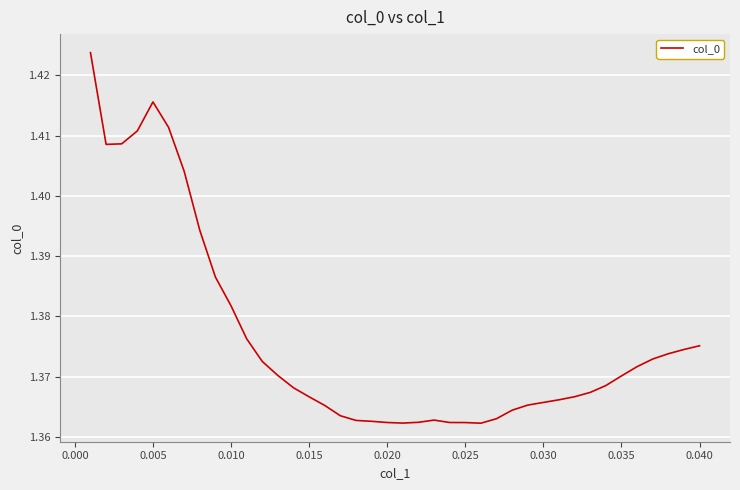

Does the chart have visible grid lines?

Yes